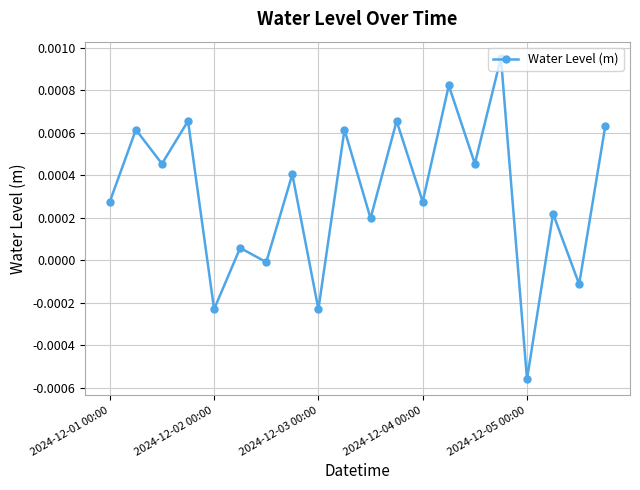

How many lines are shown in the chart?

1